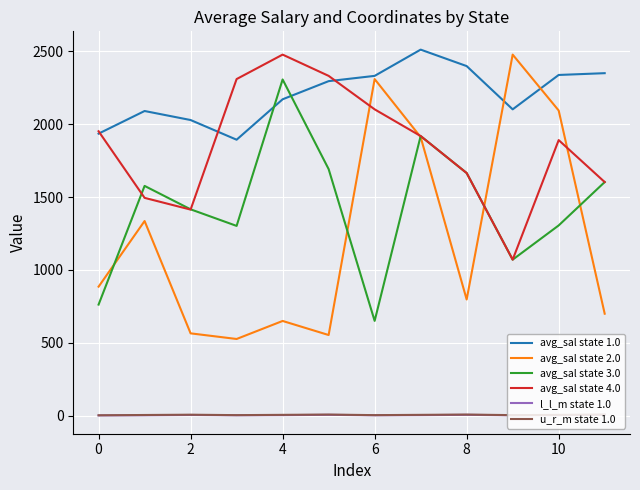

At how many categories does at least one series exceed 1631?

12